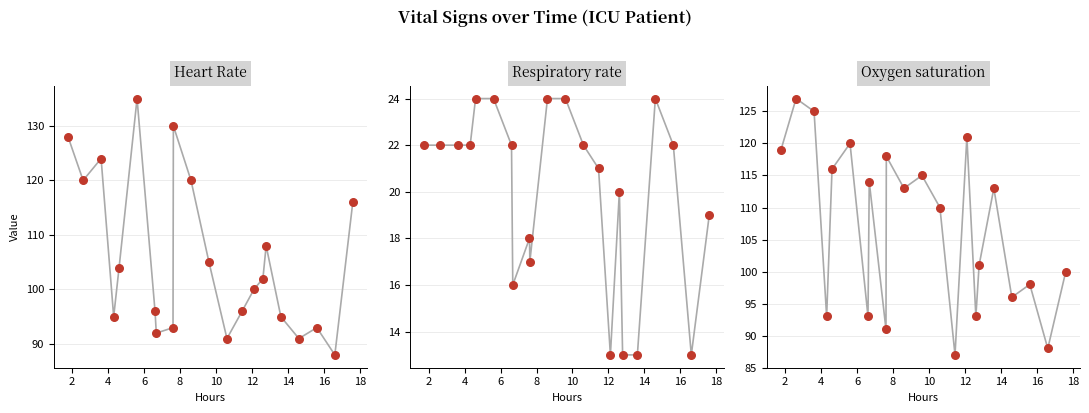

Is the value of Heart Rate at 2 greater than the value of Respiratory rate at 8?

Yes